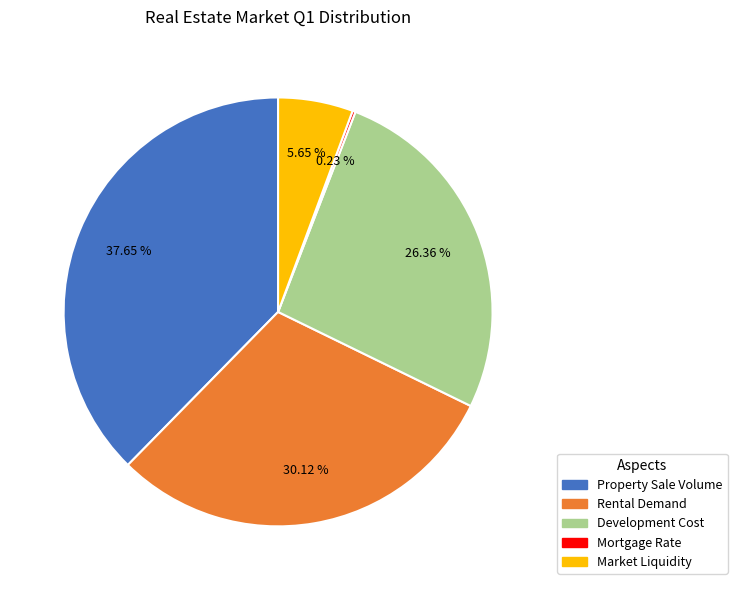

True or false: Rental Demand accounts for 36% of the total.

False